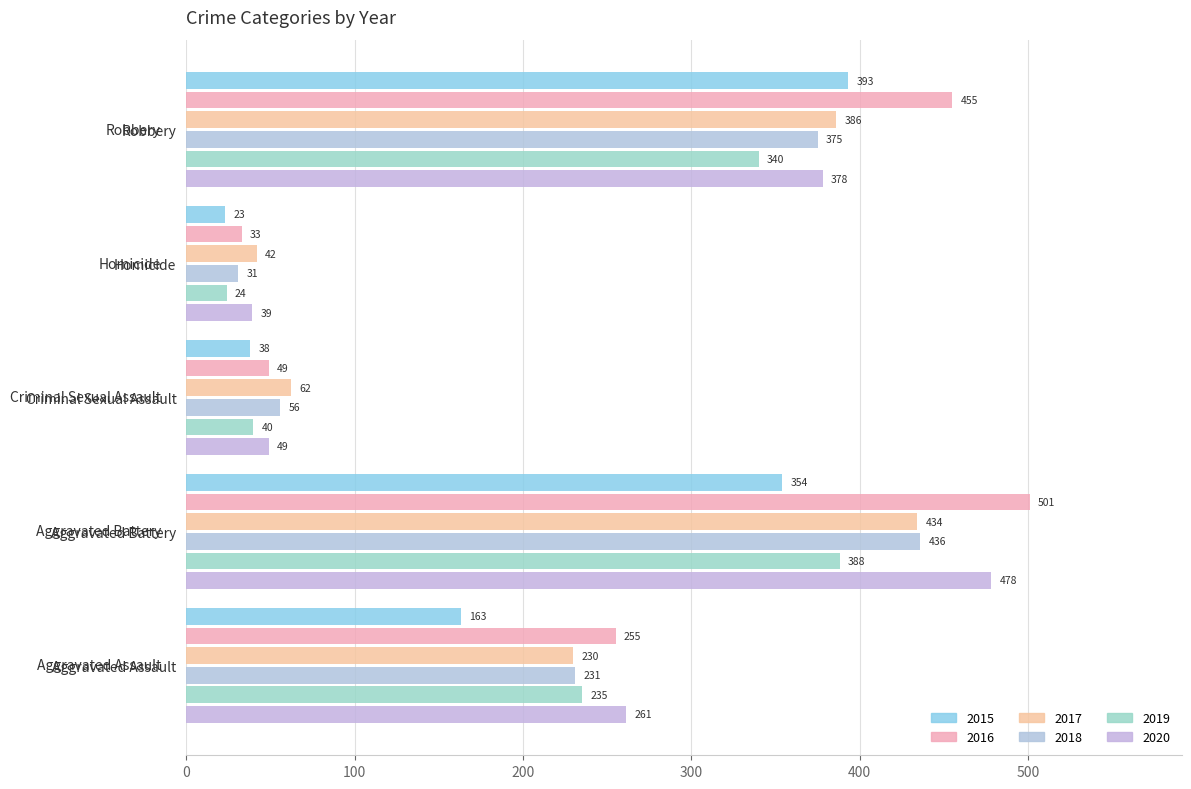

List the series in order of their peak value, highest first.

2016, 2020, 2018, 2017, 2015, 2019